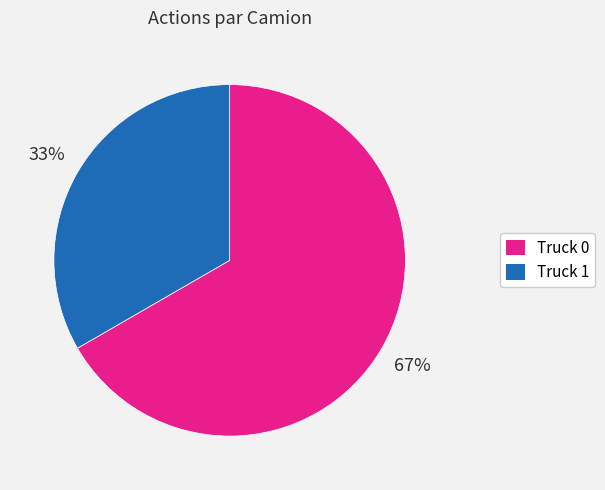

Count the number of slices in the pie.

2